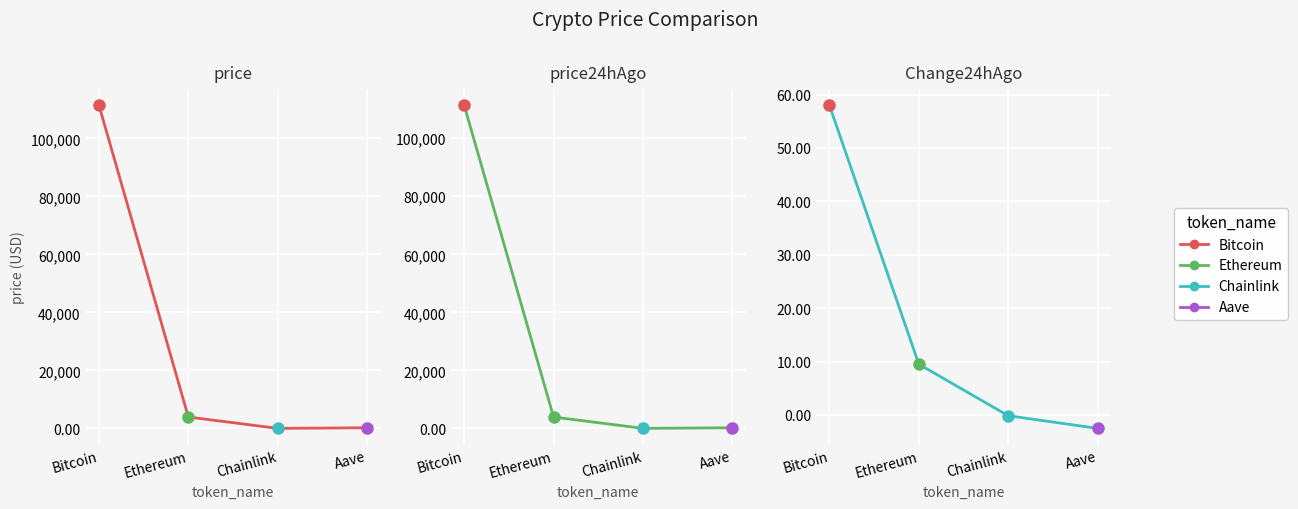

Which category has the lowest value in the Change24hAgo series?

Aave